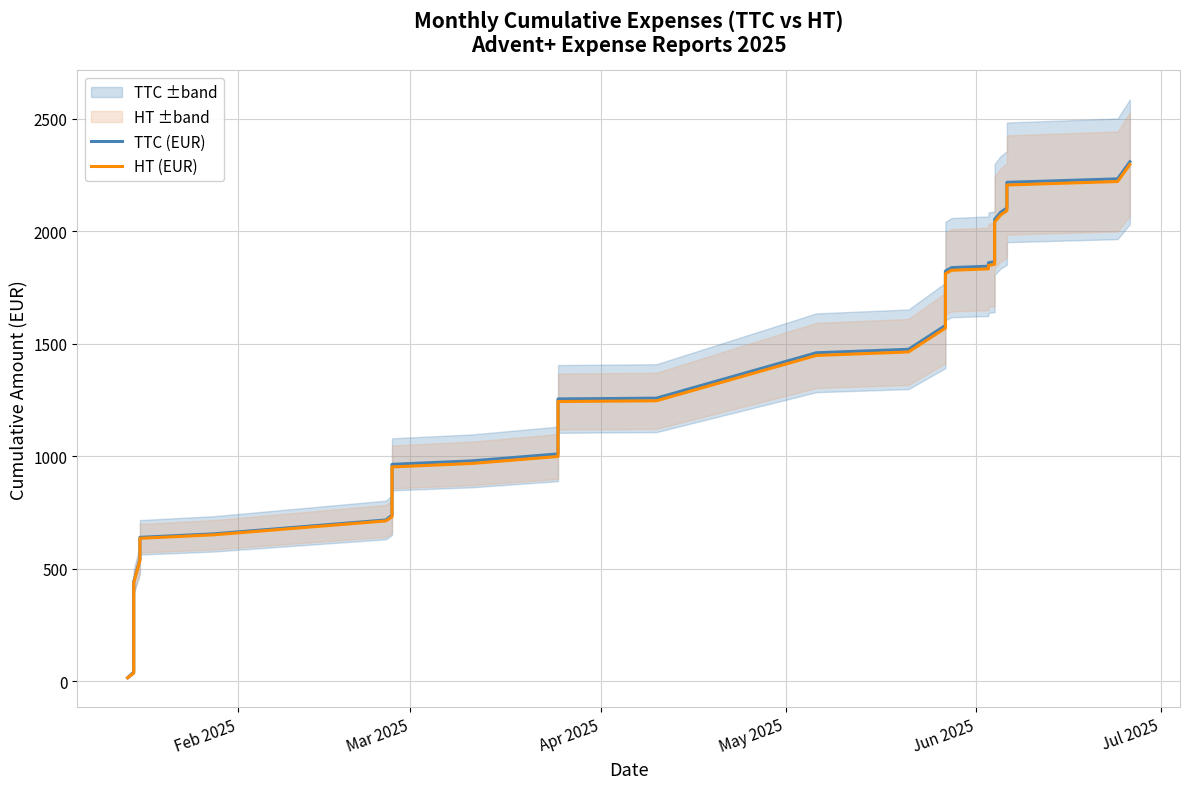

At how many categories does at least one series exceed 685?

30